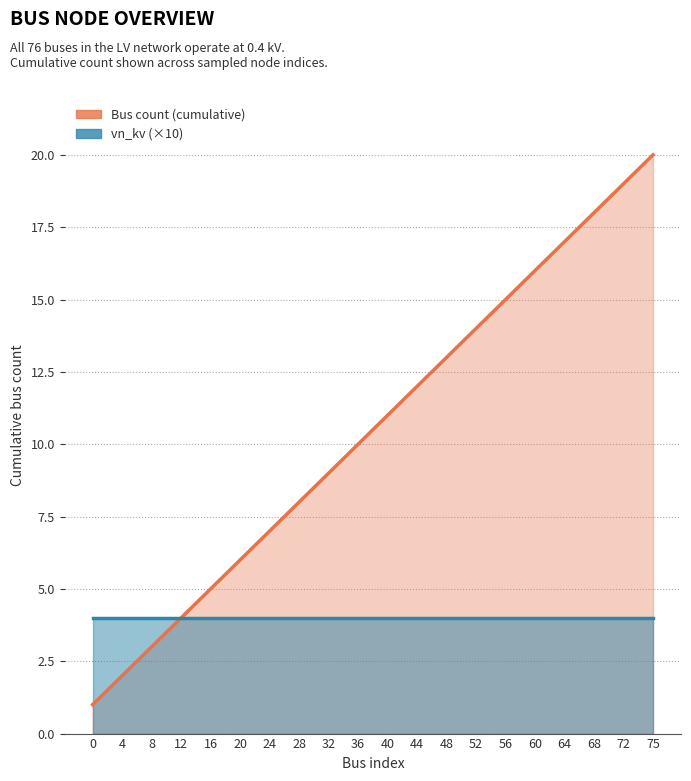

The value at 24 is 7. True or false?

True